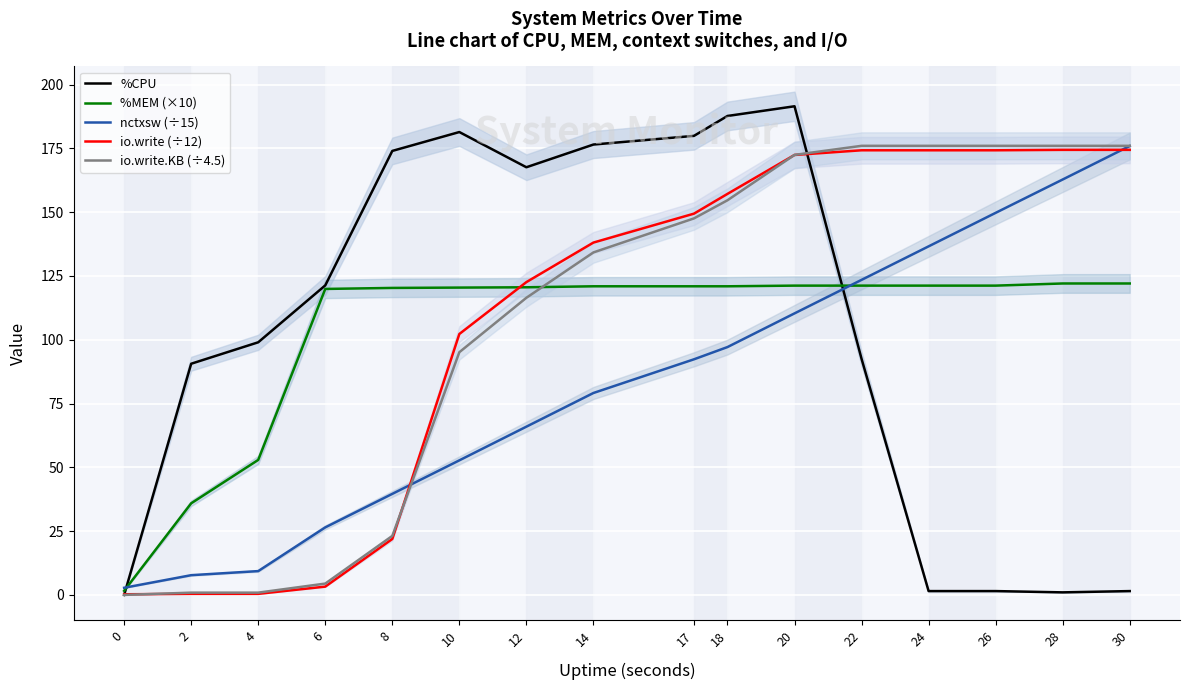

Where do io.write.KB (÷4.5) and %CPU first cross each other?

20 and 22